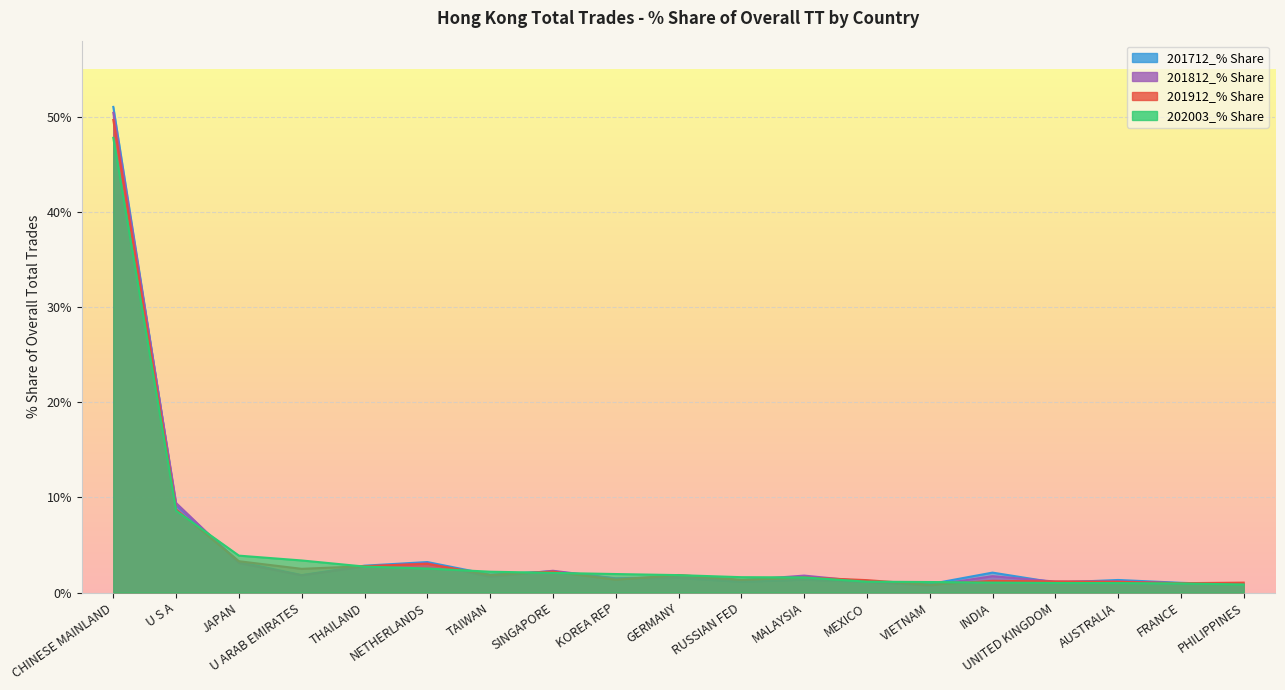

What is the spread (max minus min) of values at JAPAN?

0.8